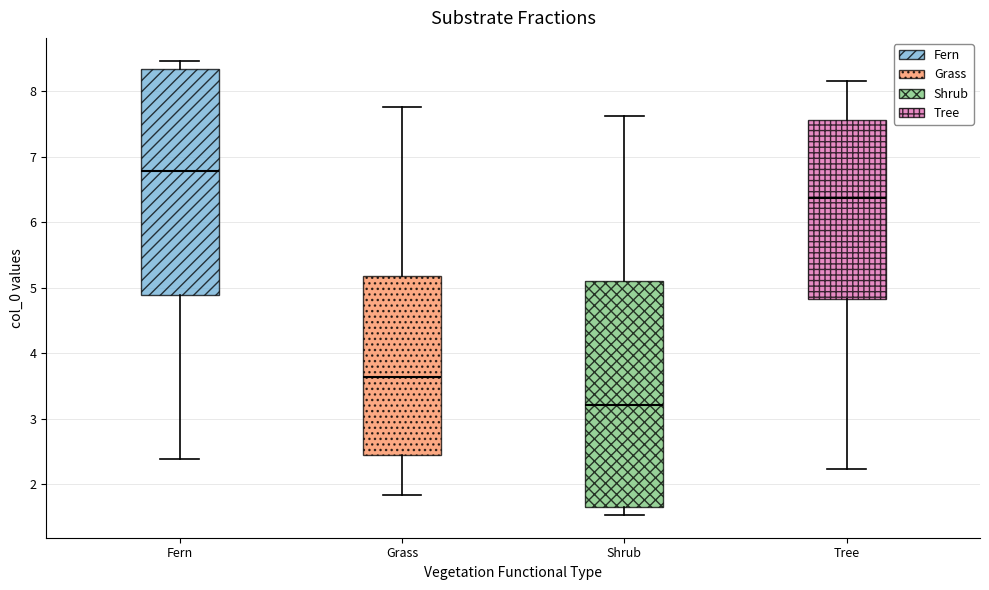

Which box's median line is the lowest?

Shrub